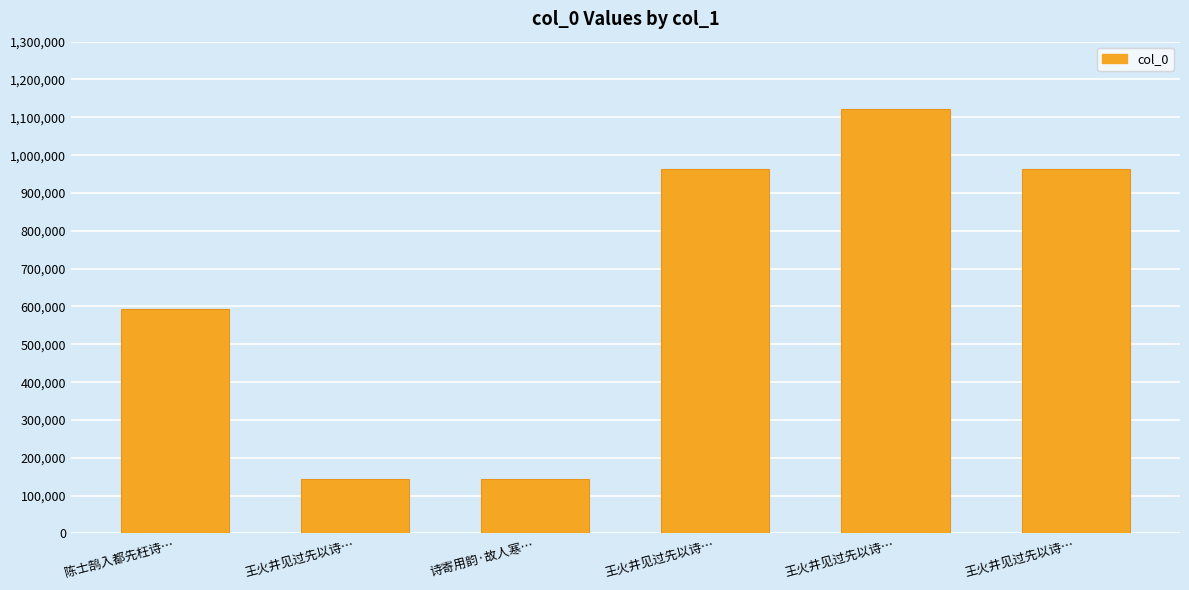

Are the bars grouped side by side (vs. stacked)?

No